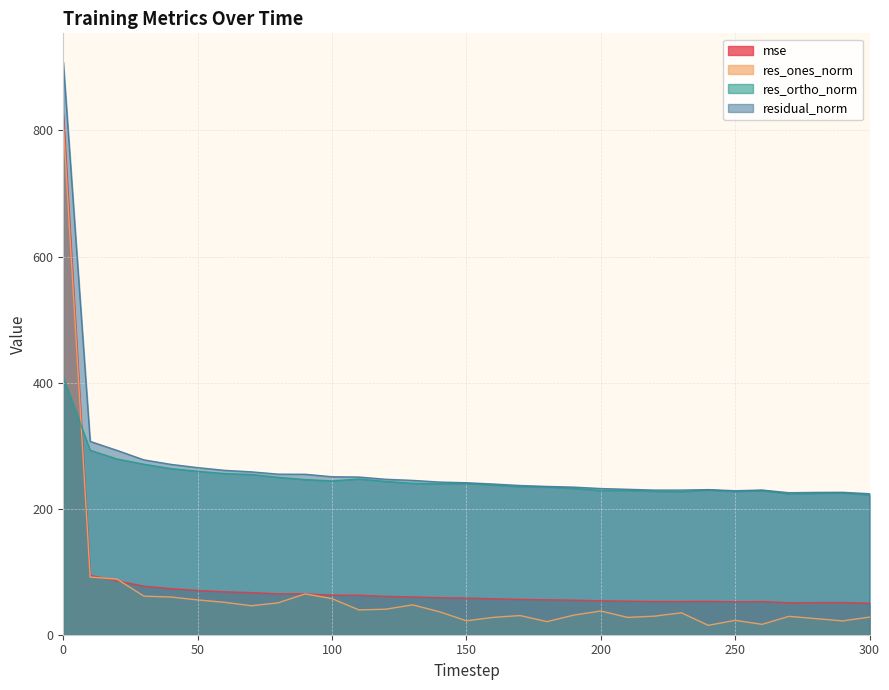

True or false: residual_norm and res_ones_norm intersect in this chart.

False